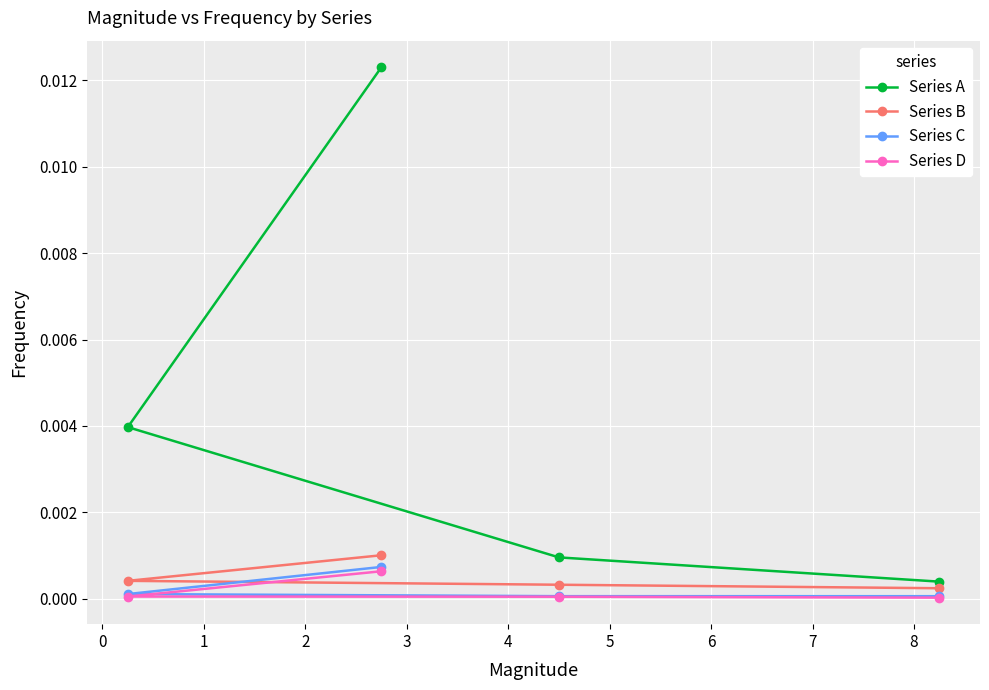

True or false: Series C and Series A intersect in this chart.

False